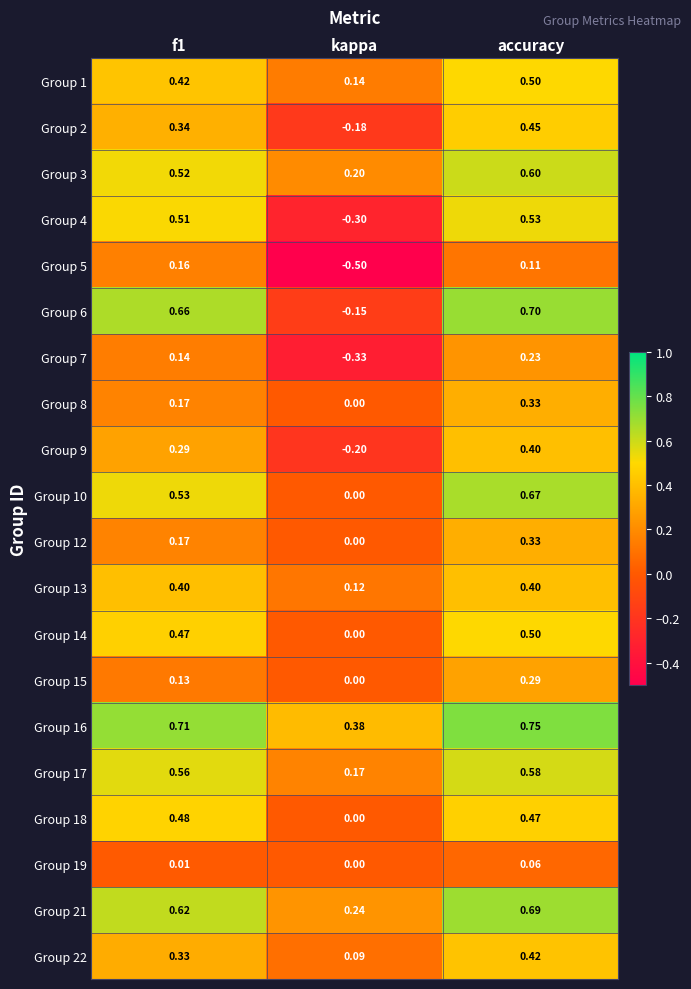

At which label does Group 16 reach its peak?

accuracy